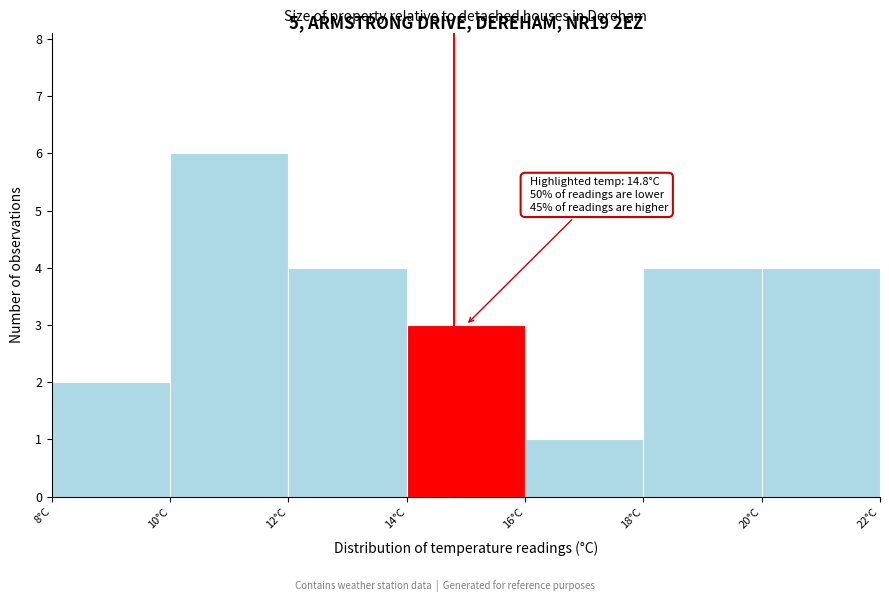

Which range on the x-axis has the tallest bar?

10 to 12